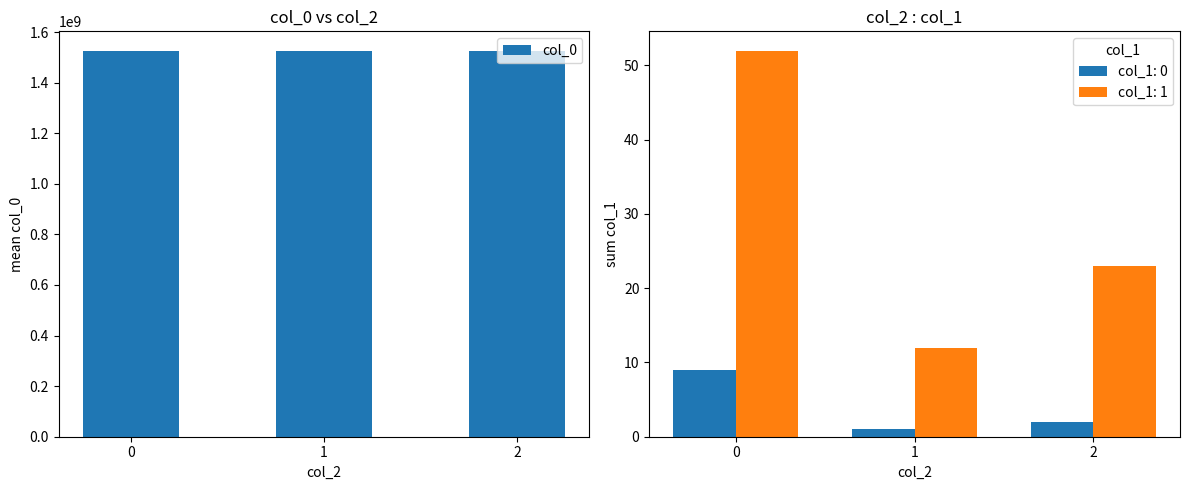

The chart shows a value of 646359915.4 at 1. True or false?

False